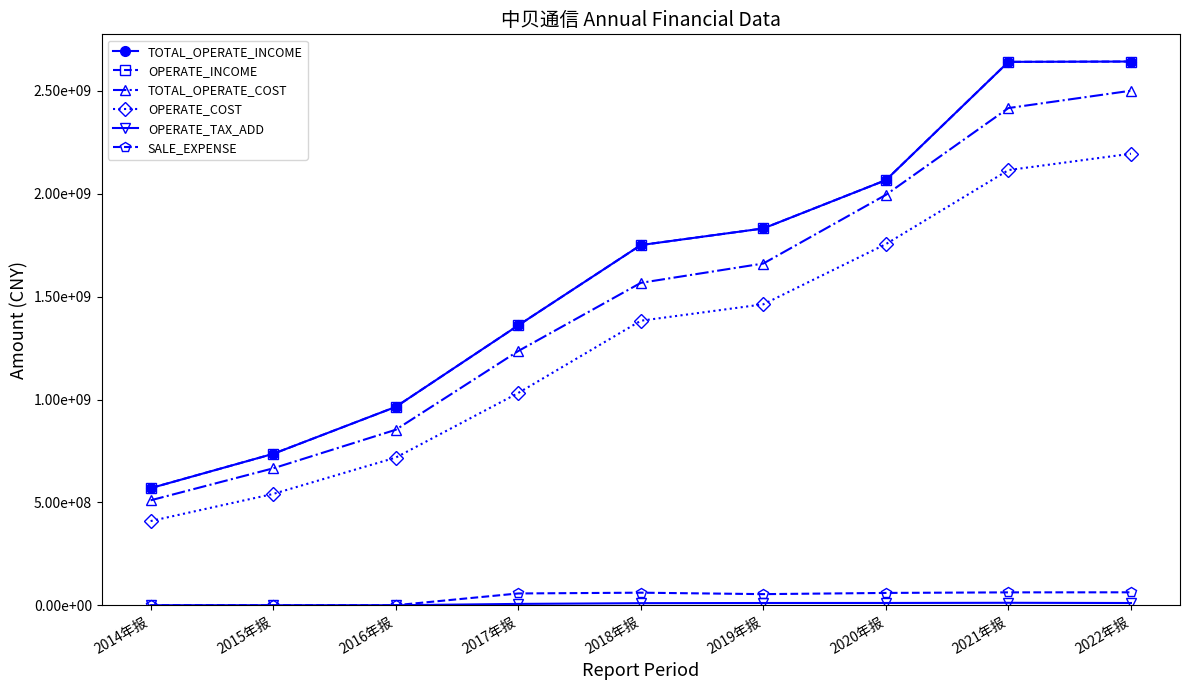

Which series changed the most between 2018年报 and 2021年报?

TOTAL_OPERATE_INCOME